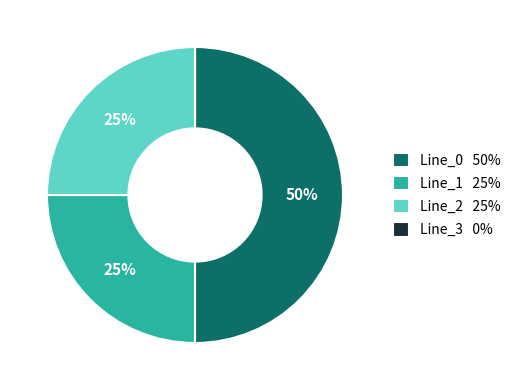

To the nearest percent, what is the average slice percentage?

25%